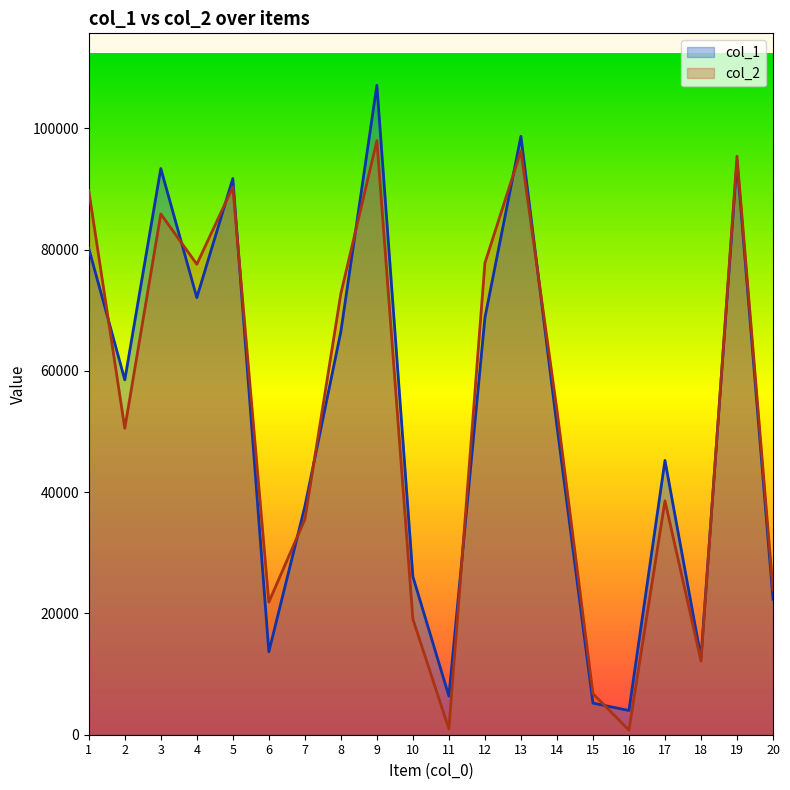

At which category does col_2 reach its first local peak?

3